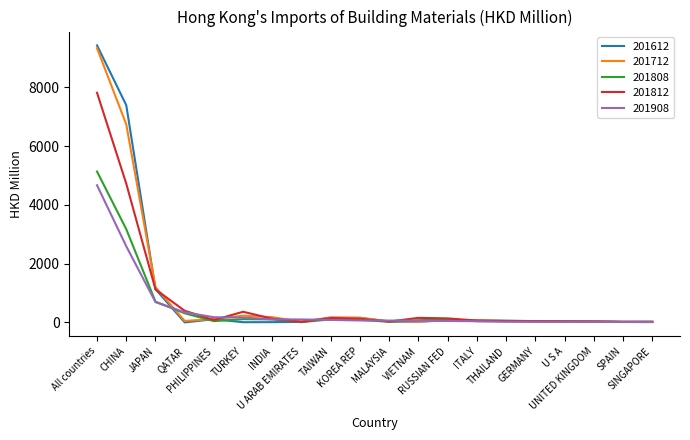

Read the 201712 value at KOREA REP.

158.6